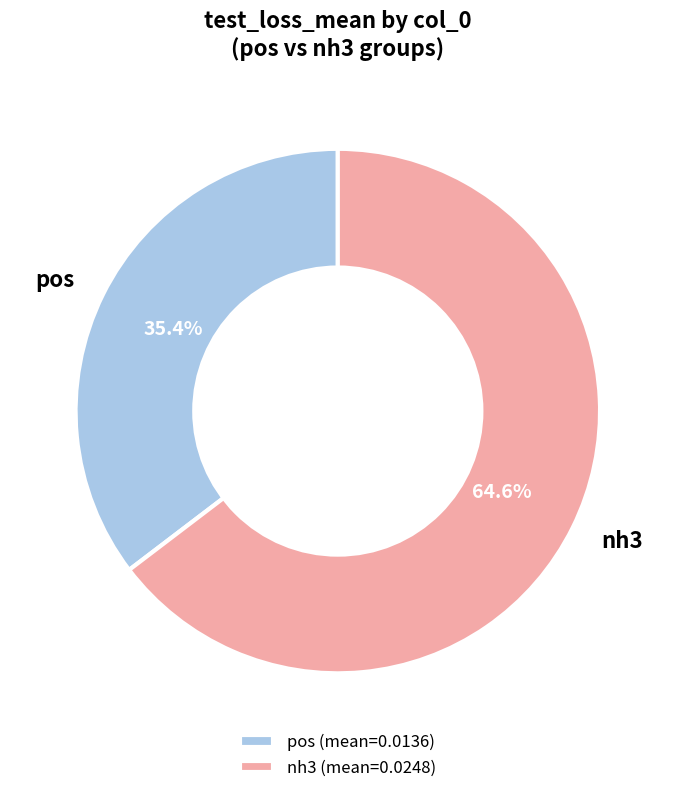

To the nearest percent, what is the difference between the nh3 and pos slice percentages?

29%